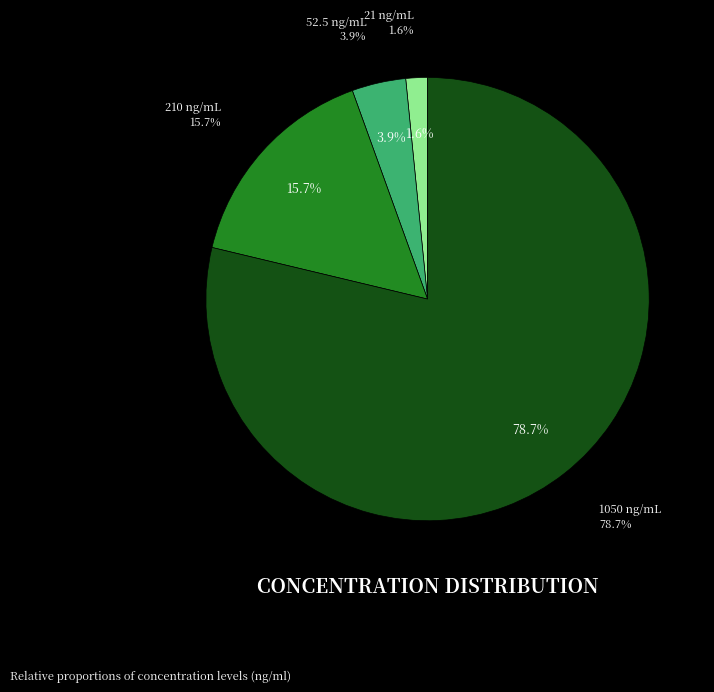

To the nearest percent, what is the difference between the 21 ng/mL and 52.5 ng/mL slice percentages?

2%